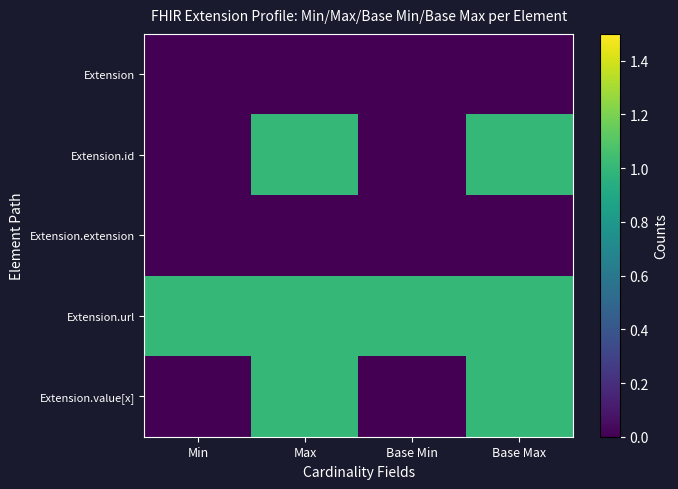

Reading left to right, extract all data points from this chart.

Extension: Min=0	Max=0	Base Min=0	Base Max=0
Extension.id: Min=0	Max=1	Base Min=0	Base Max=1
Extension.extension: Min=0	Max=0	Base Min=0	Base Max=0
Extension.url: Min=1	Max=1	Base Min=1	Base Max=1
Extension.value[x]: Min=0	Max=1	Base Min=0	Base Max=1